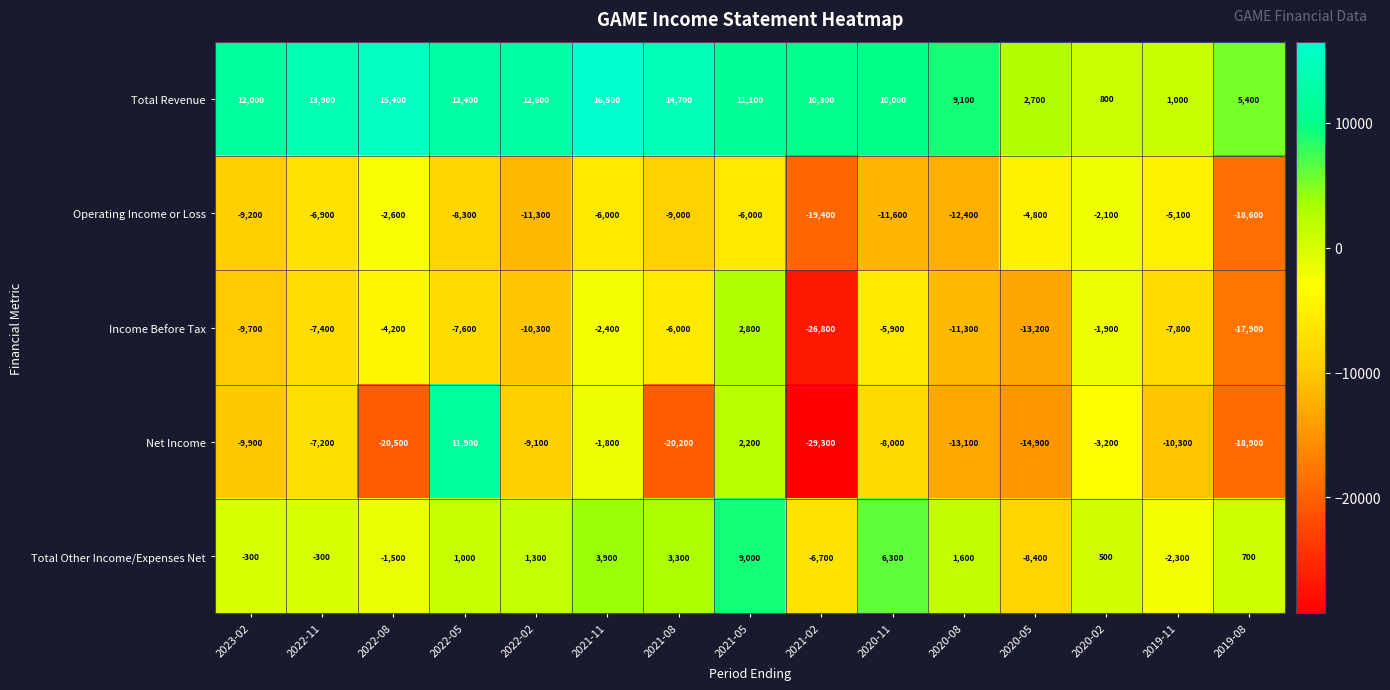

How many values in the Operating Income or Loss series exceed -8300?

7